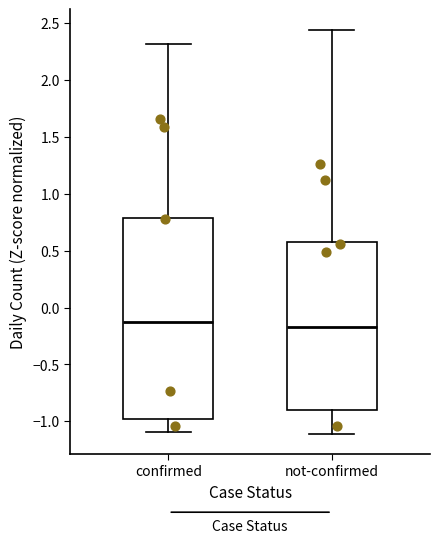

Reading left to right, transcribe this box plot: for each box, give where its median line is, the range the box spans, and where its two whiskers end, as read against the y-axis. The values are not printed on the chart, so give them approximately, as read against the axis.

confirmed: median -0.10, box -1.00 to 0.80, whiskers -1.10 to 2.30
not-confirmed: median -0.15, box -0.90 to 0.60, whiskers -1.10 to 2.45